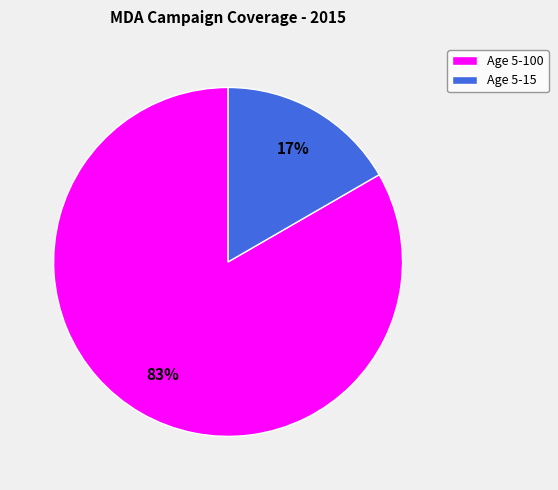

Is it true that Age 5-100 is 73% of the pie?

False